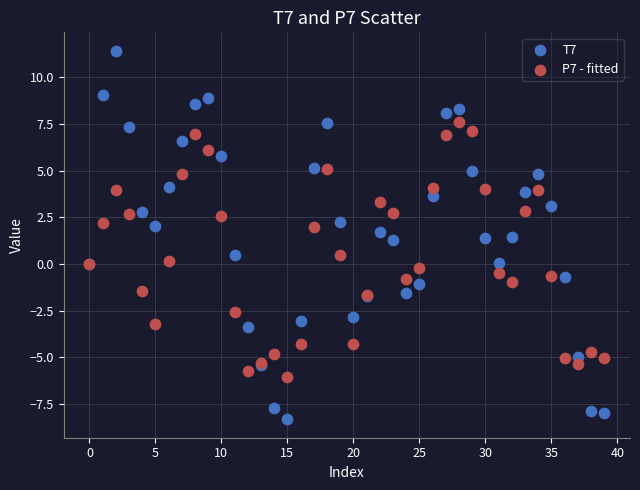

Which series contains the lowest Y value?

T7